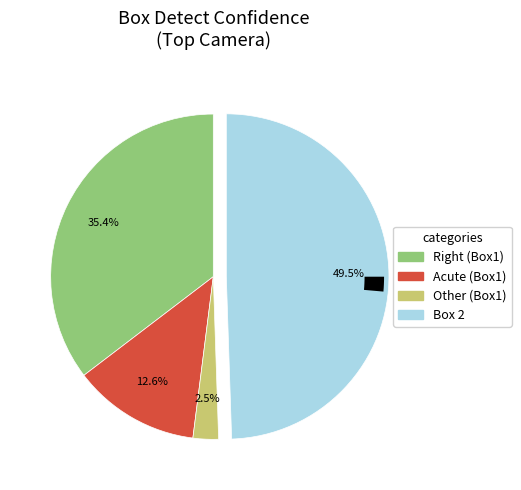

To the nearest percent, what portion does Box 2 represent?

49%